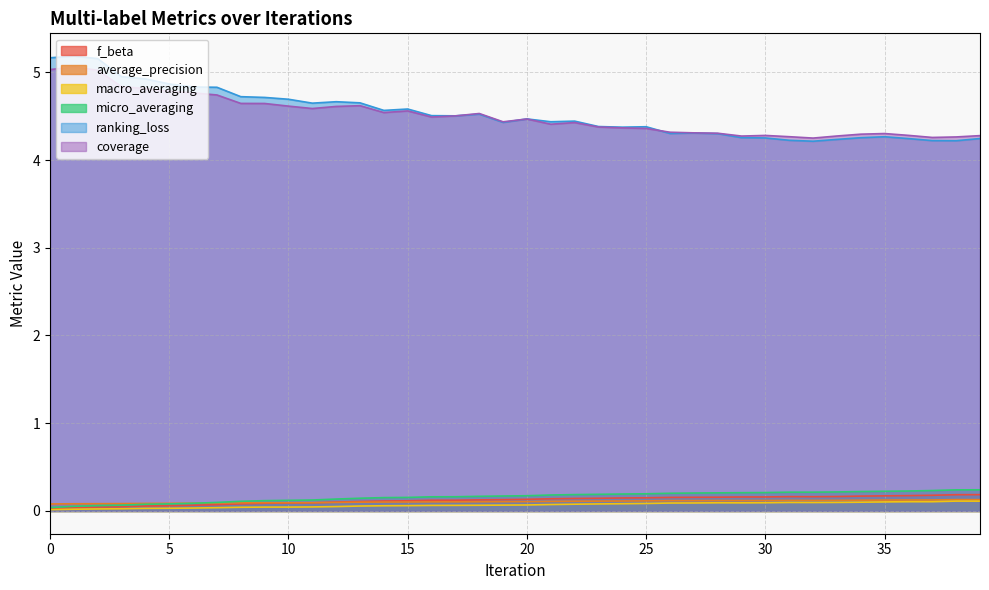

Between 3 and 26, which series saw the biggest shift?

ranking_loss